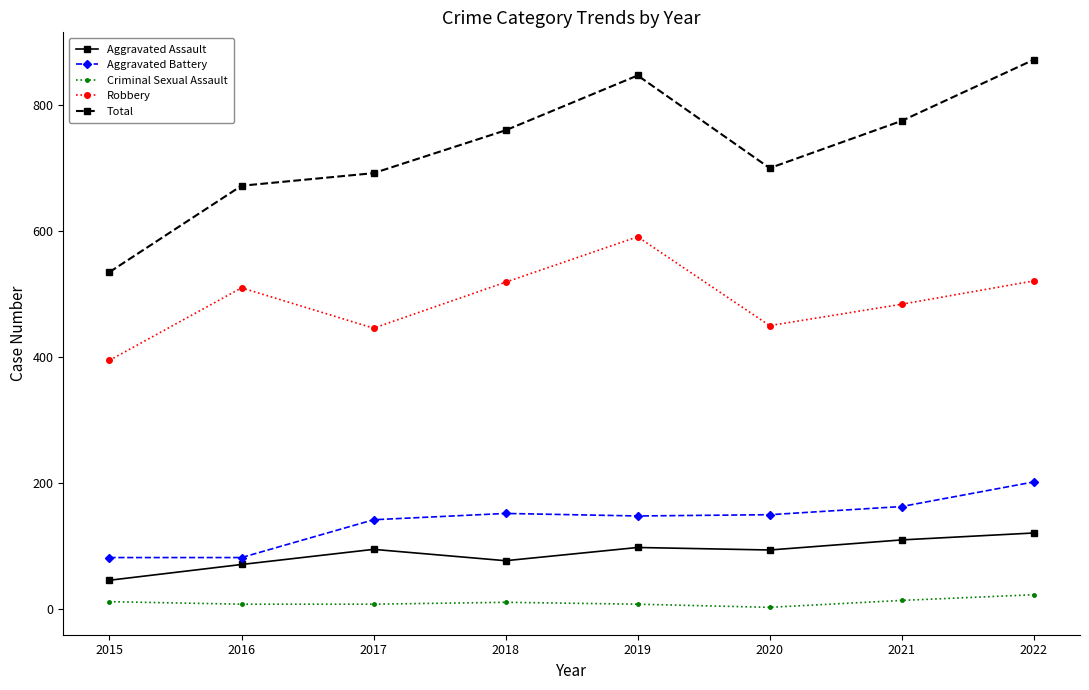

What is the value of the Aggravated Assault point at the 3rd from the left?

95